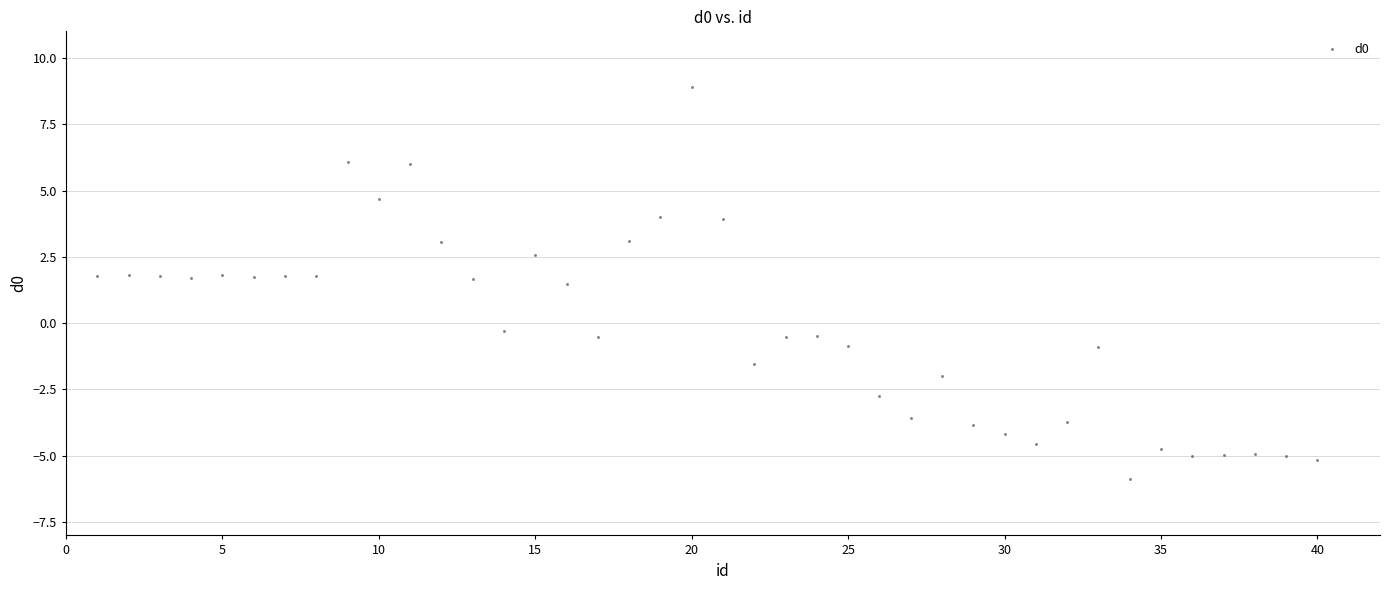

What is the range of X values (max minus min)?

39.0